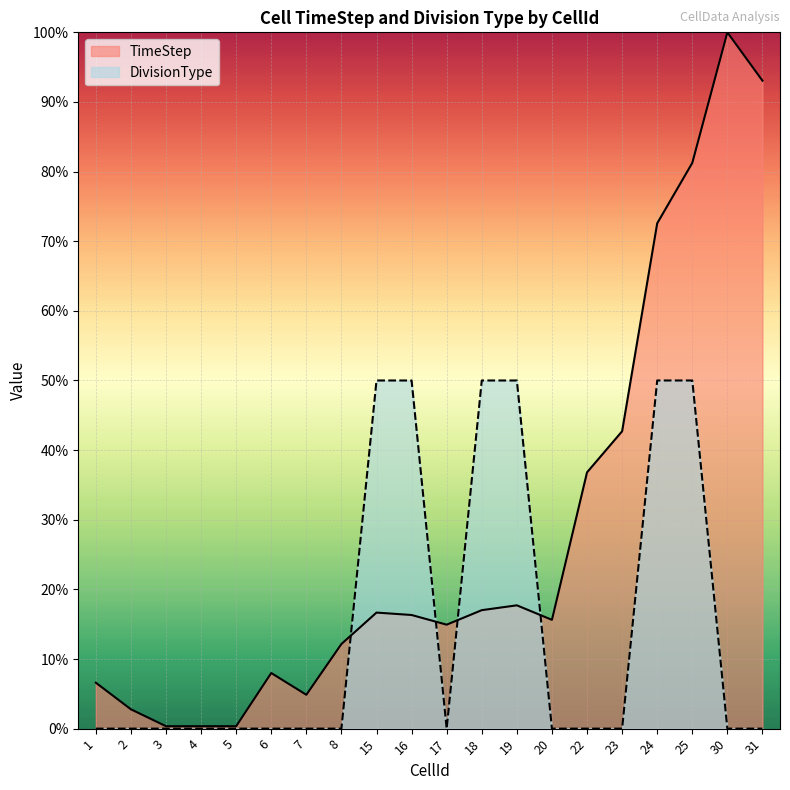

What are all the series names shown in the legend?

TimeStep, DivisionType